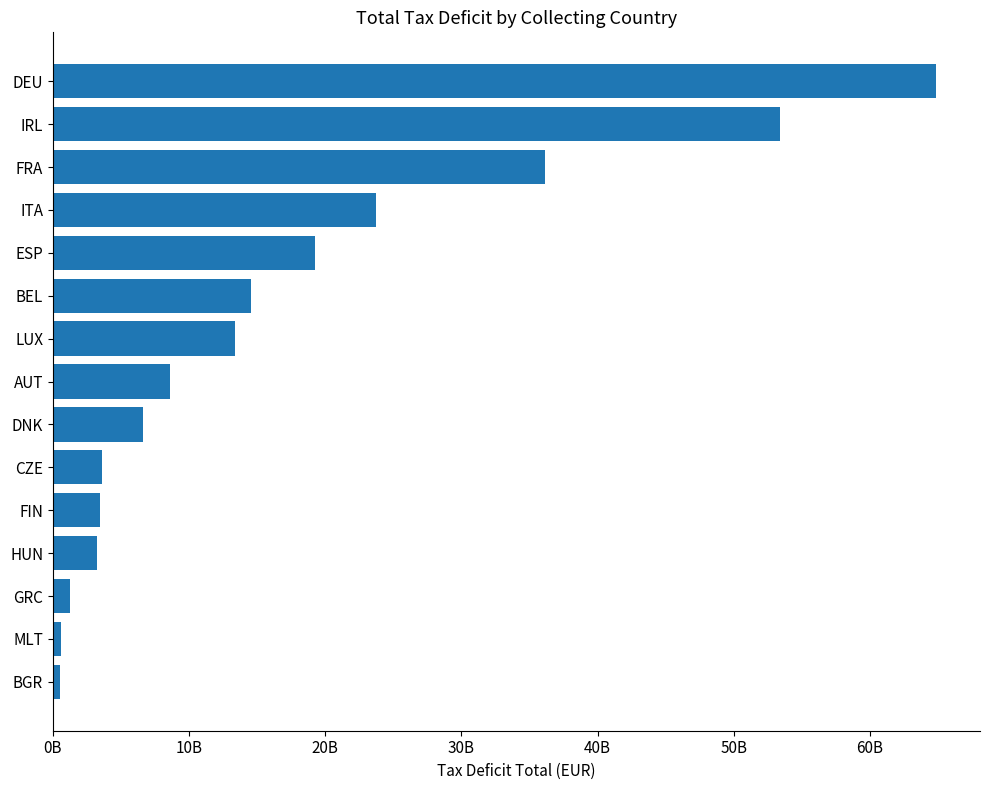

Are the bars horizontal?

Yes